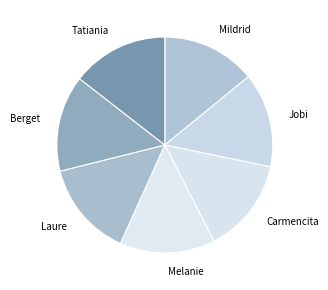

What is the ratio of the value at Melanie to the value at Mildrid?

1.0